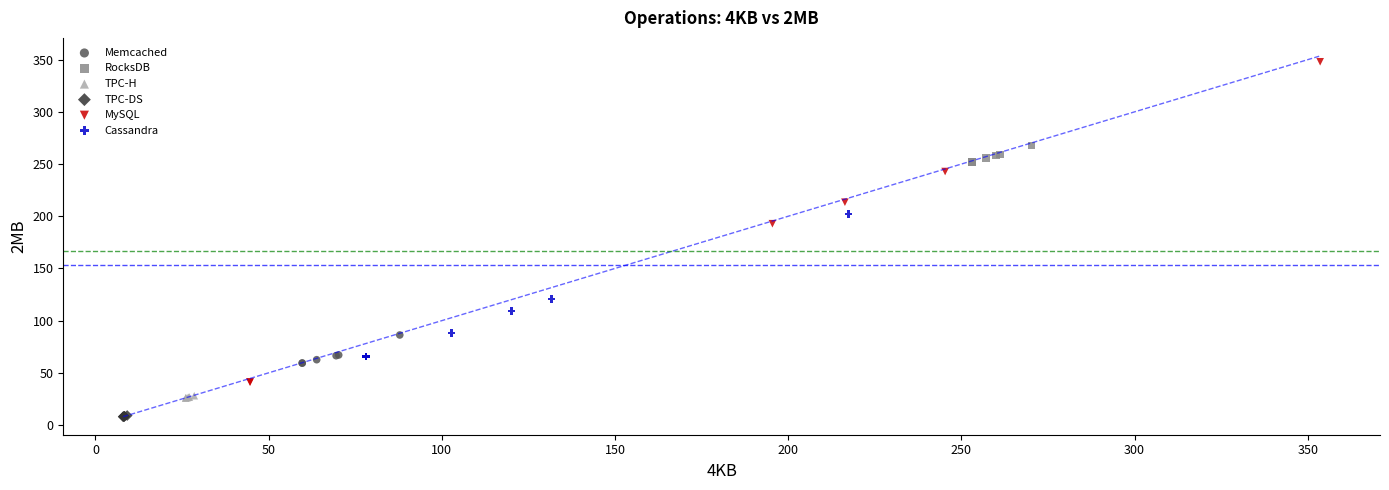

Which series has the largest Y range (max minus min)?

MySQL